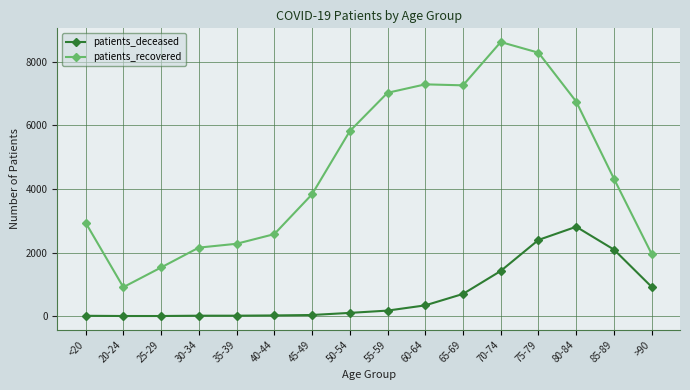

What is the average value of the patients_deceased series?

690